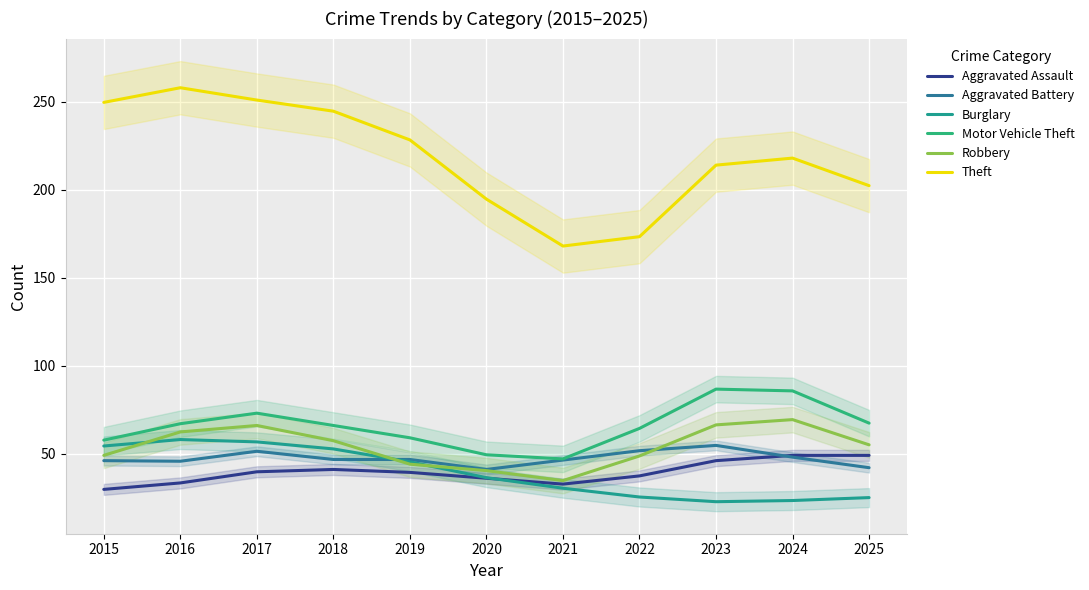

Which series changed the most between 2019 and 2022?

Theft